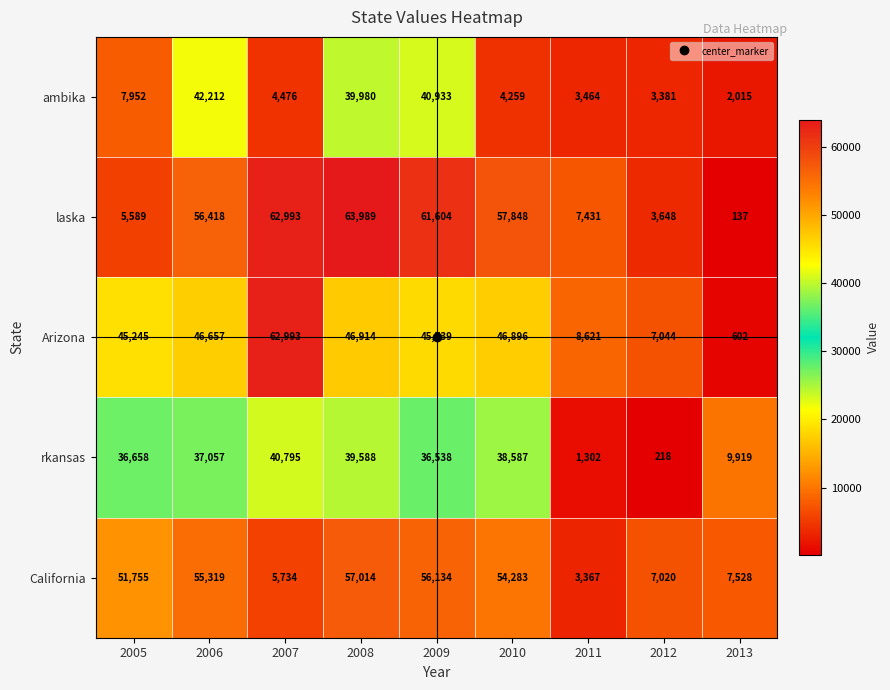

What is the greatest value displayed?

63989